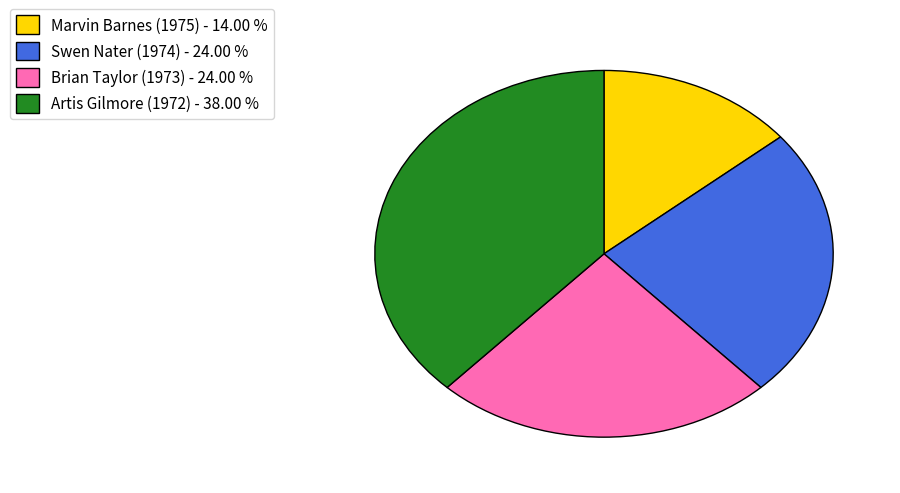

Is the sum of Marvin Barnes (1975) - 14.00 % and Swen Nater (1974) - 24.00 % greater than half?

No